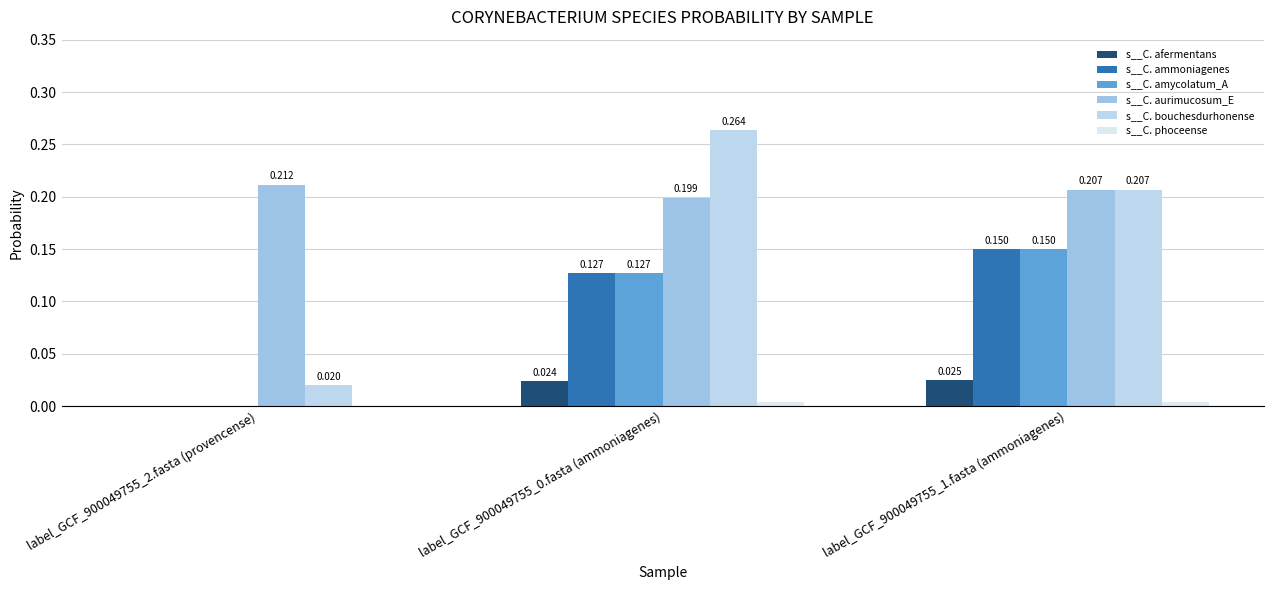

Rank the series by their maximum value, from highest to lowest.

s__C. bouchesdurhonense, s__C. aurimucosum_E, s__C. ammoniagenes, s__C. amycolatum_A, s__C. afermentans, s__C. phoceense